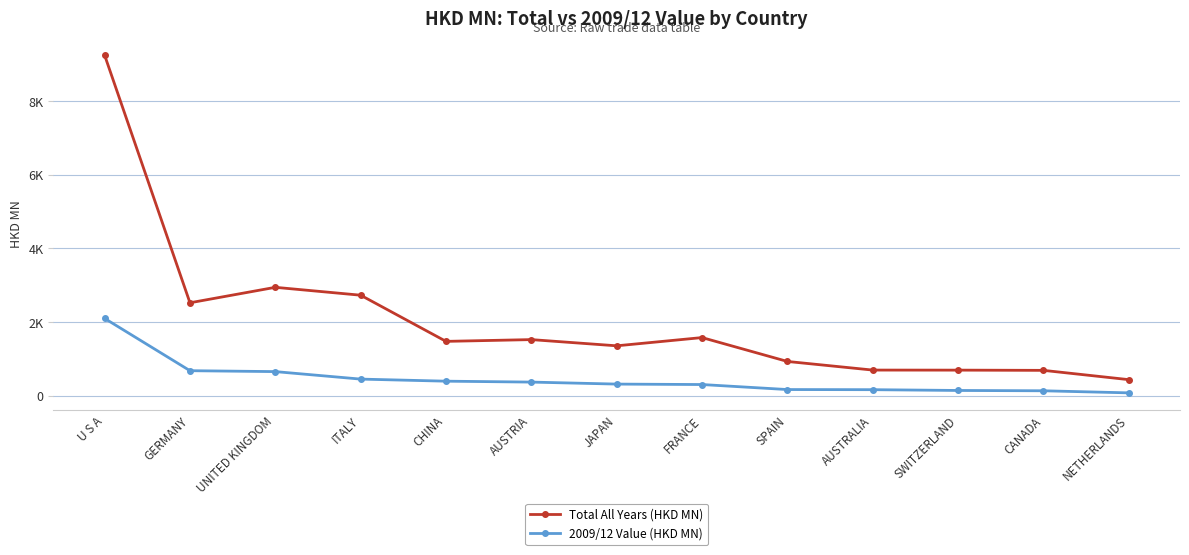

Between CHINA and UNITED KINGDOM, which is larger?

UNITED KINGDOM